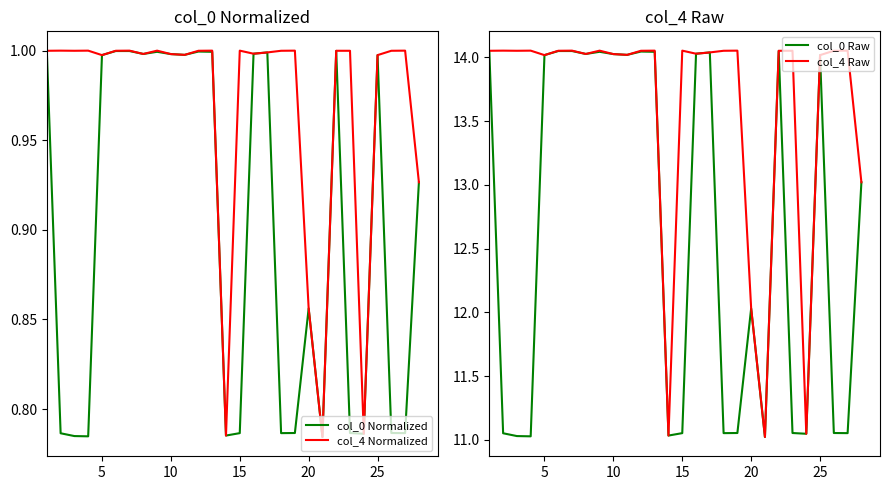

True or false: col_0 Normalized and col_4 Normalized intersect in this chart.

False